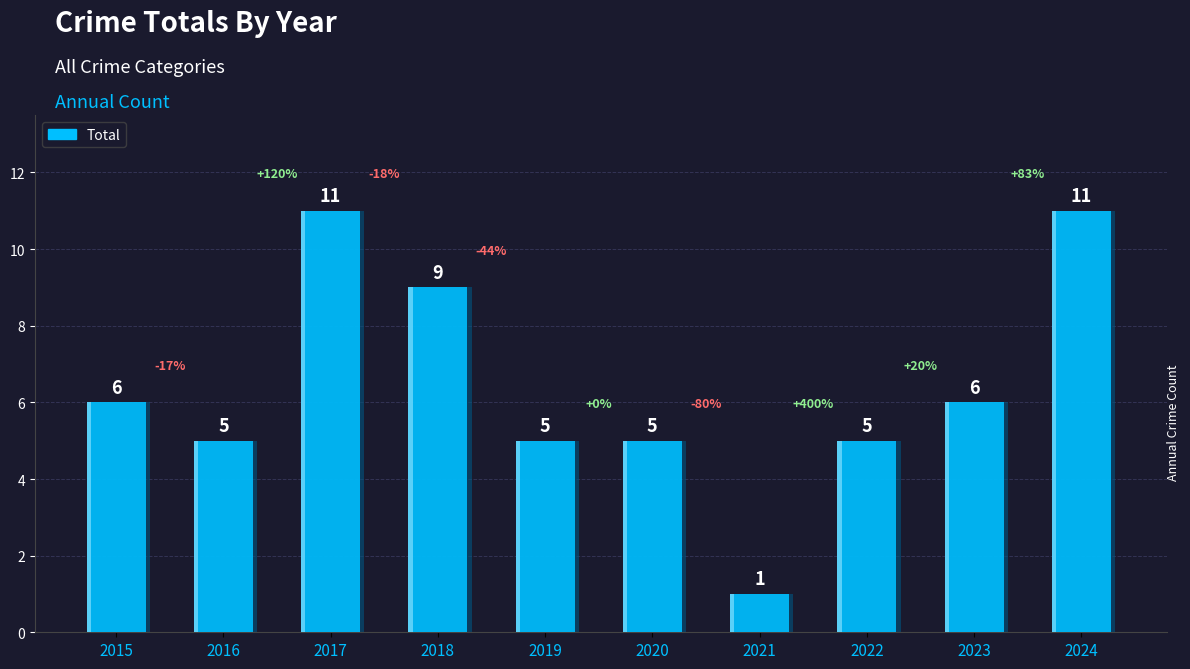

Where is the data nearest to the value 6?

2015